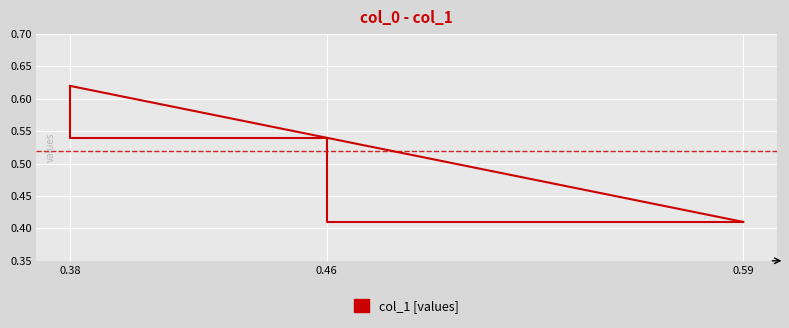

List the labels in order of value, smallest first.

0.59, 0.46, 0.38